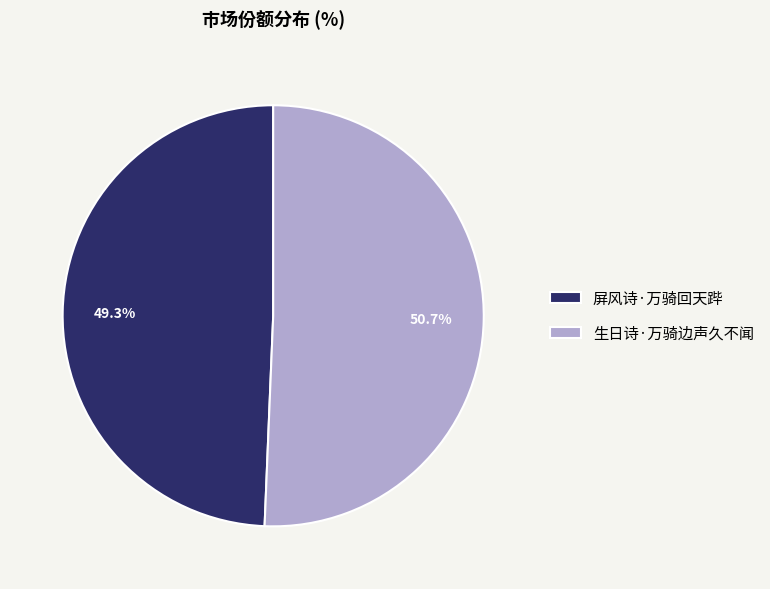

To the nearest percent, what is the difference between the 生日诗·万骑边声久不闻 and 屏风诗·万骑回天跸 slice percentages?

1%